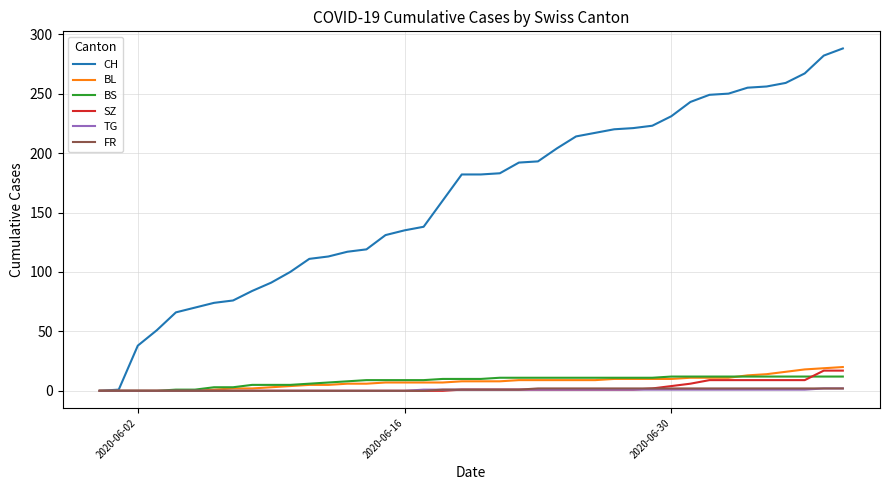

Which series has the largest total across all categories?

CH